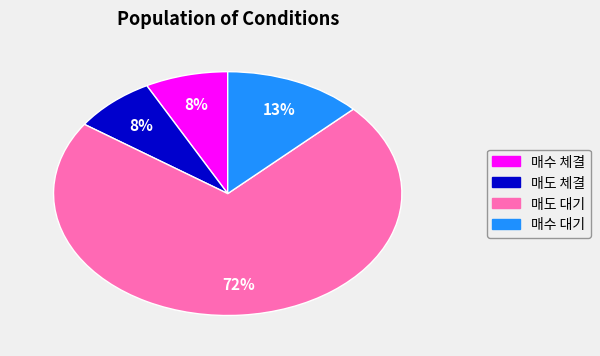

Is it true that 매도 체결 is 20% of the pie?

False